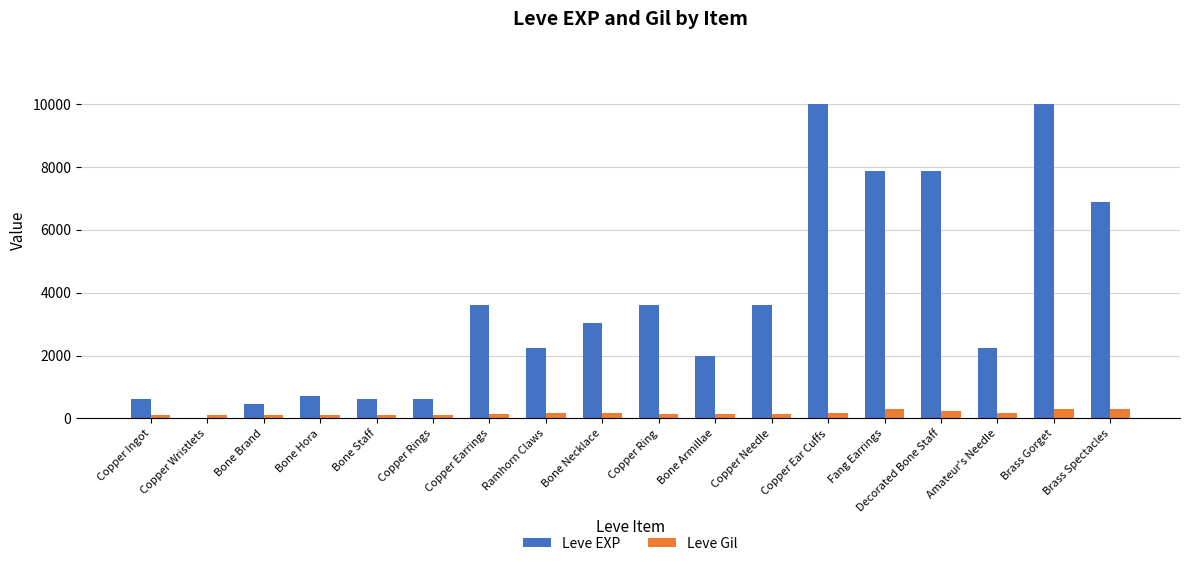

What is the sum of all Leve EXP values?

65961